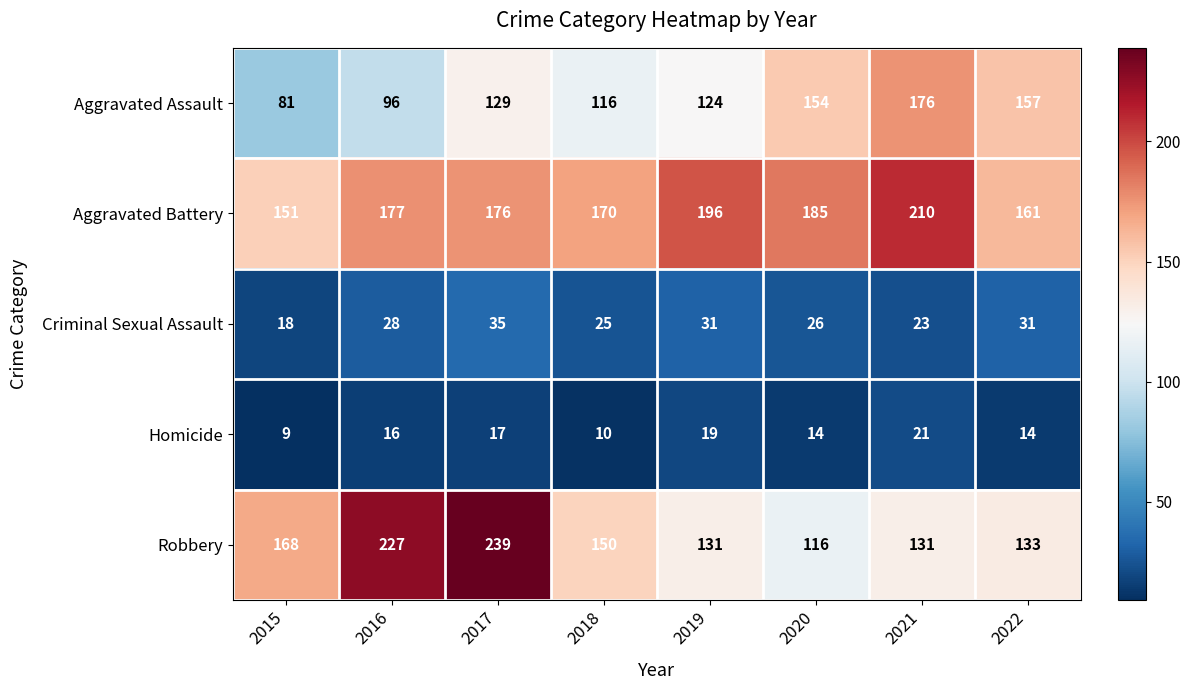

How many Homicide values are between 14 and 19?

5